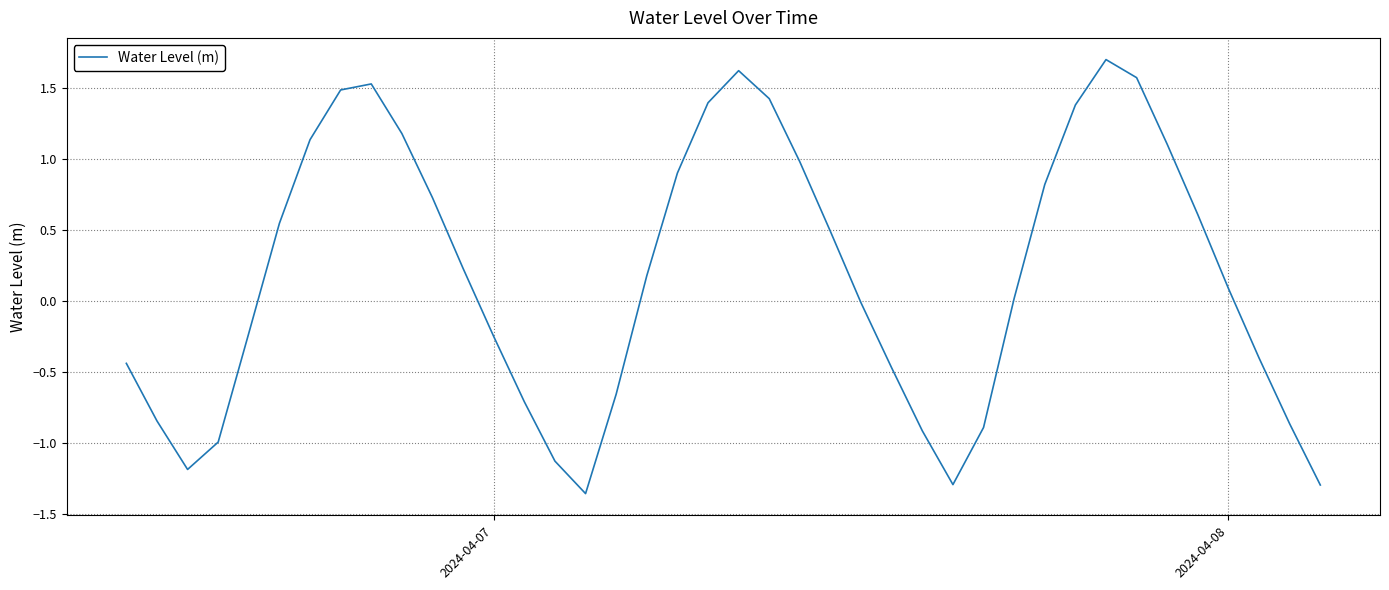

What is the greatest value displayed?

1.7